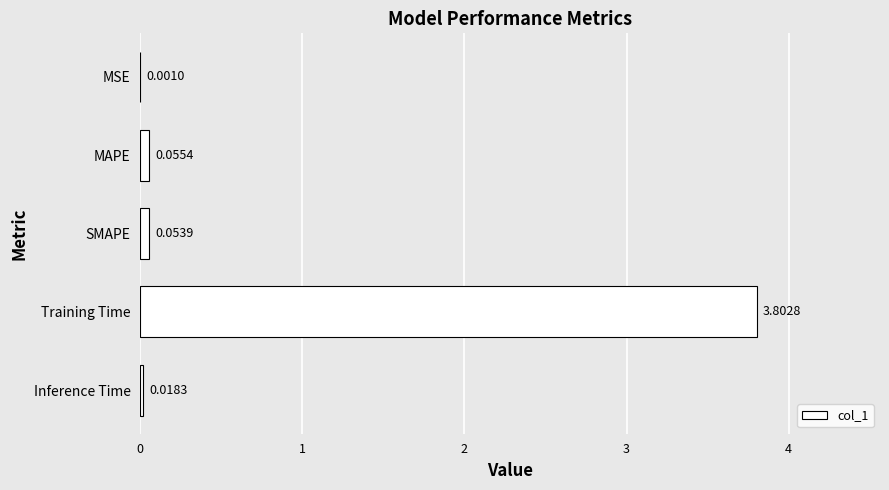

What is the change in value from Training Time to SMAPE?

-3.7